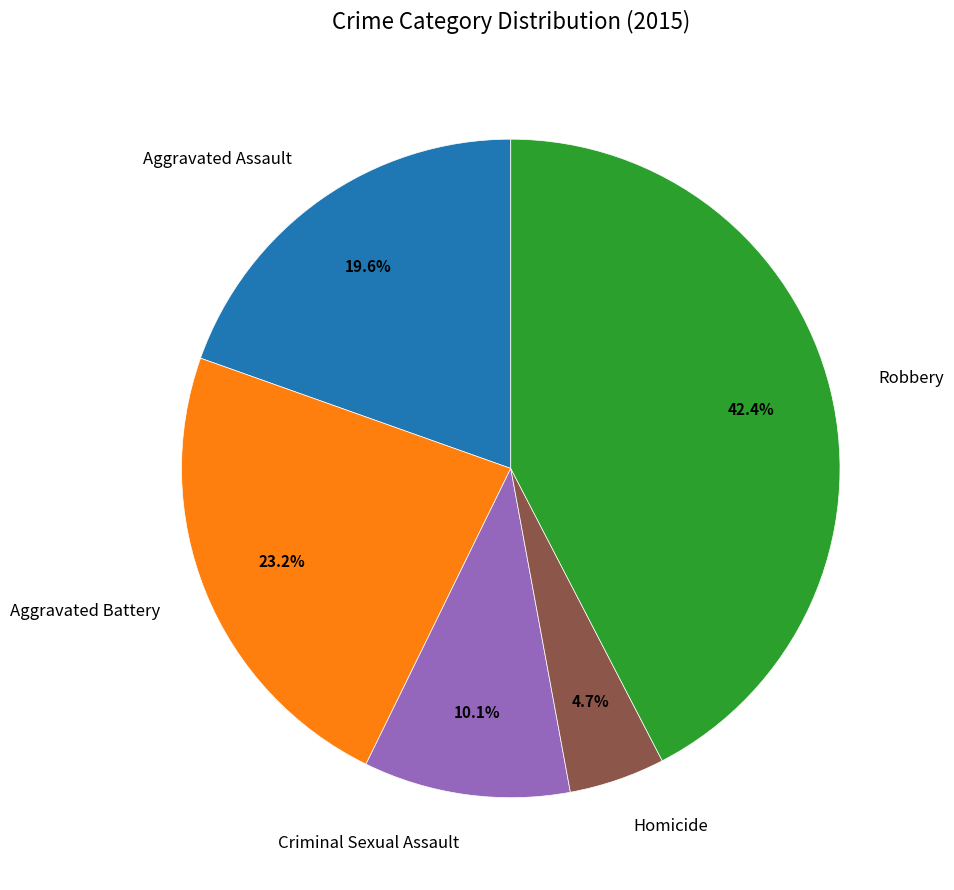

Combined, what portion of the pie is Aggravated Battery and Aggravated Assault?

42.8%